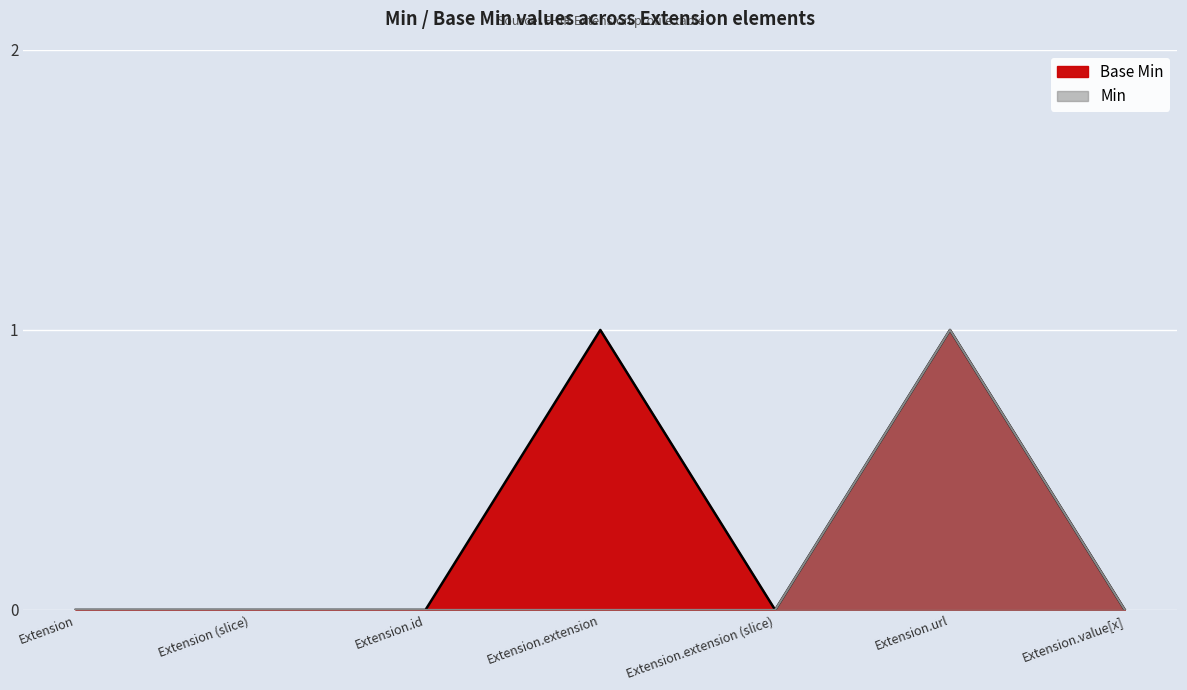

What is the label of the 4th point from the left?

Extension.extension